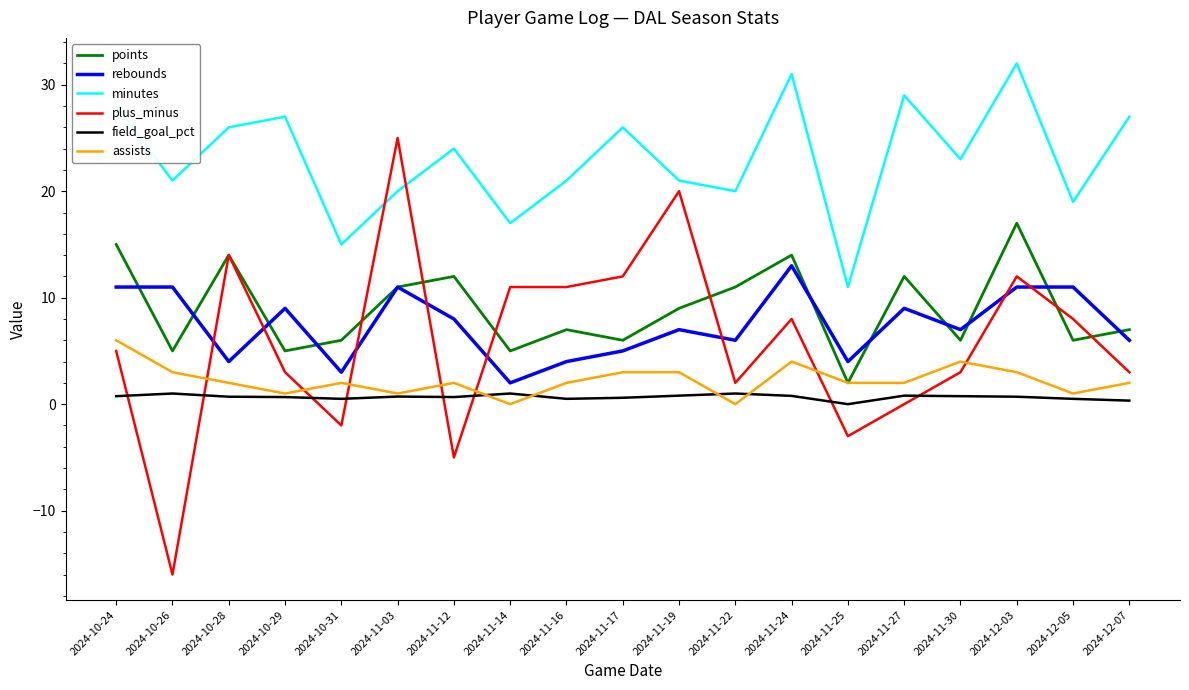

What value does the points series have at 2024-11-17?

6.0